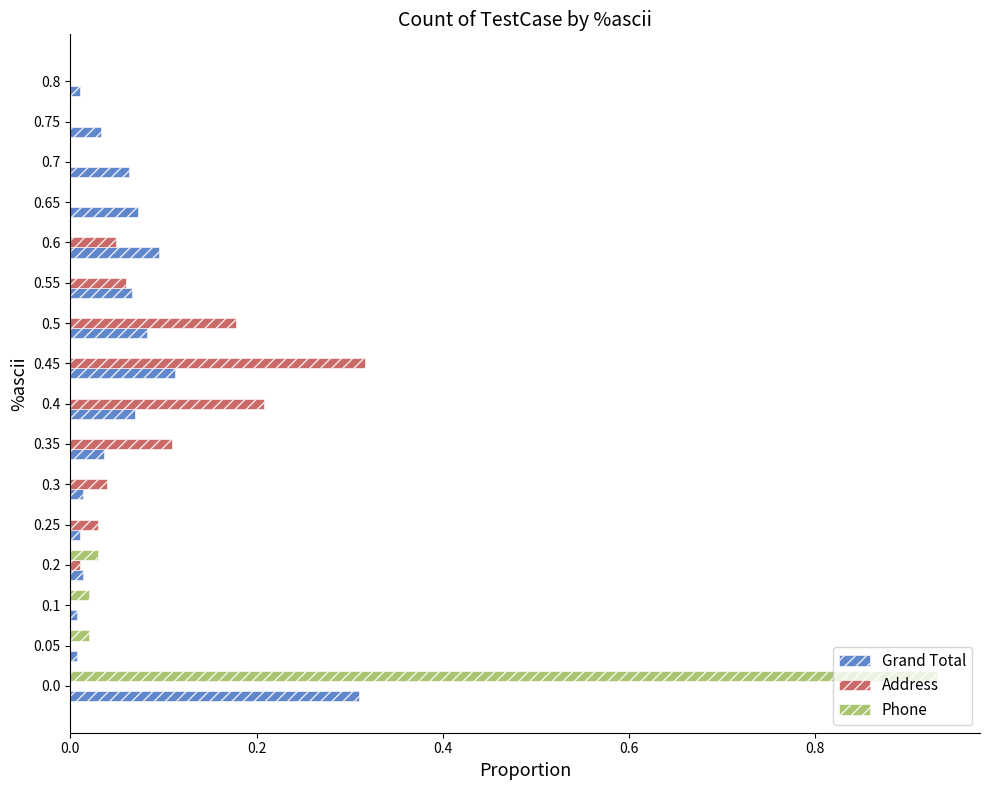

What is the sum of all Address values?

1.0